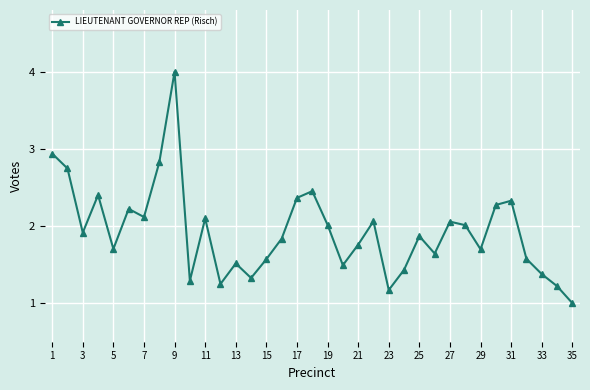

How many interior local peaks (higher than both neighbors) does the data have?

10